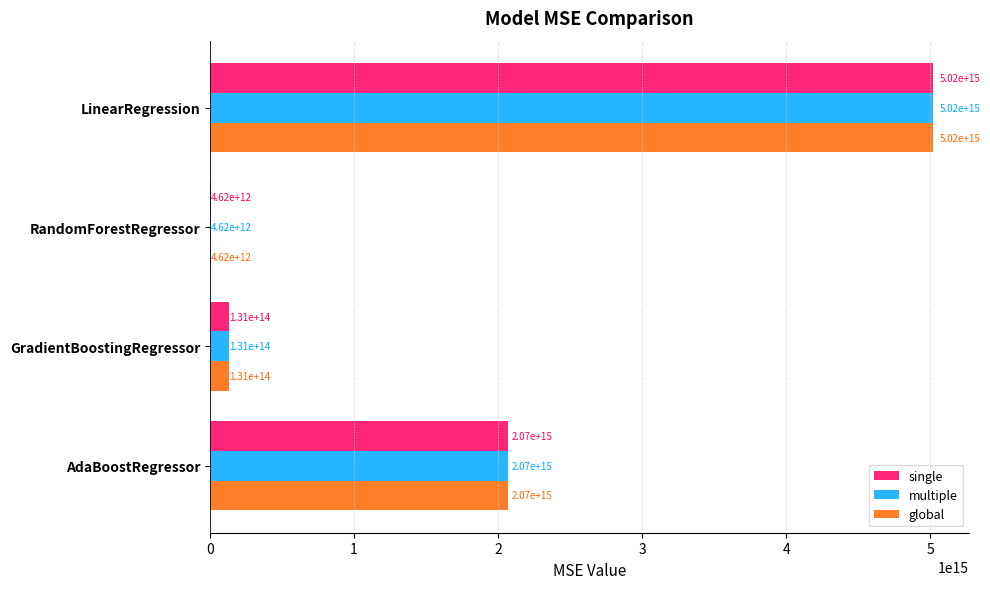

Is it true that global equals 7763007588657140.0 at LinearRegression?

False